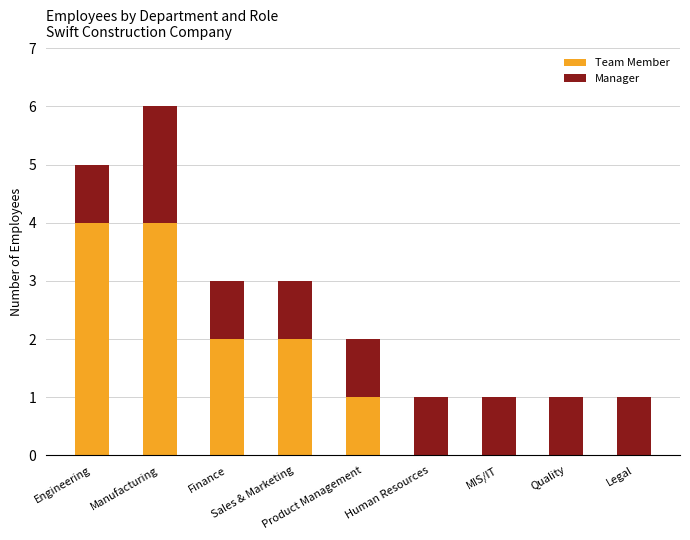

What is the sum of all Team Member values?

13